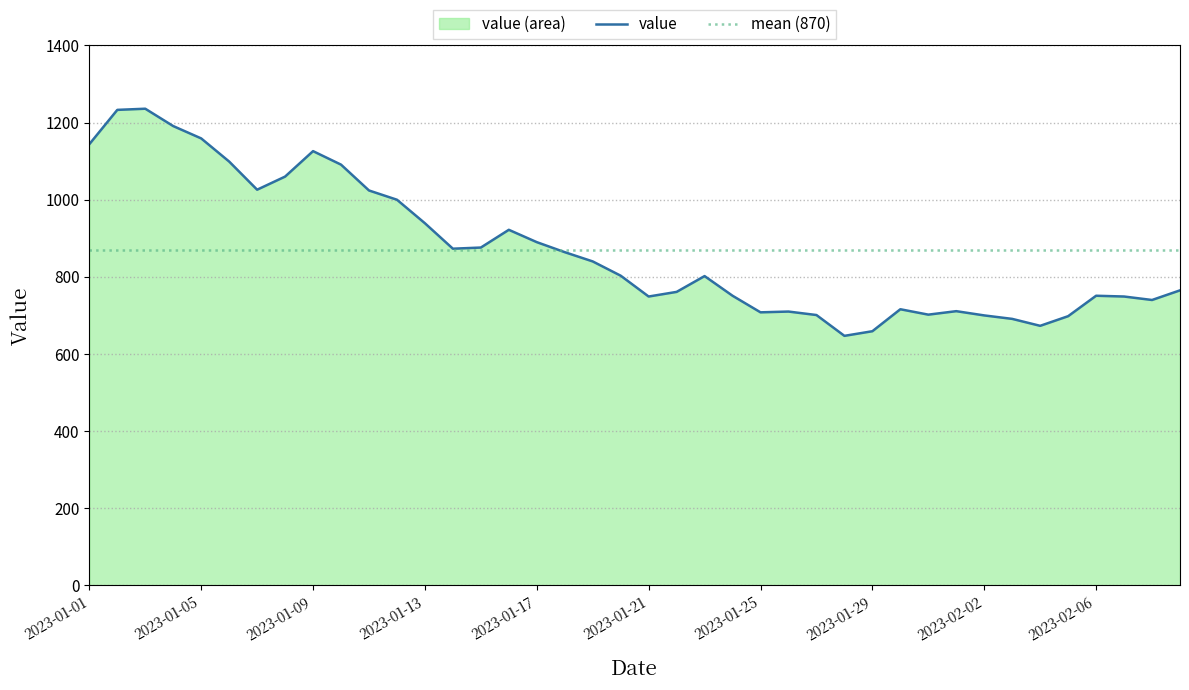

What is the lowest value of the value series?

647